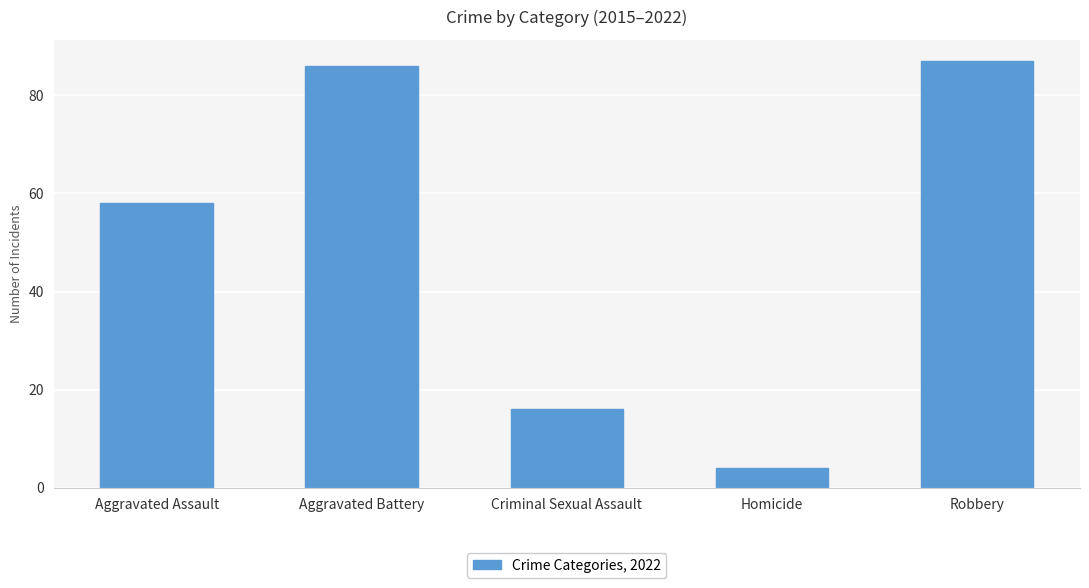

Which has a higher value, Homicide or Robbery?

Robbery